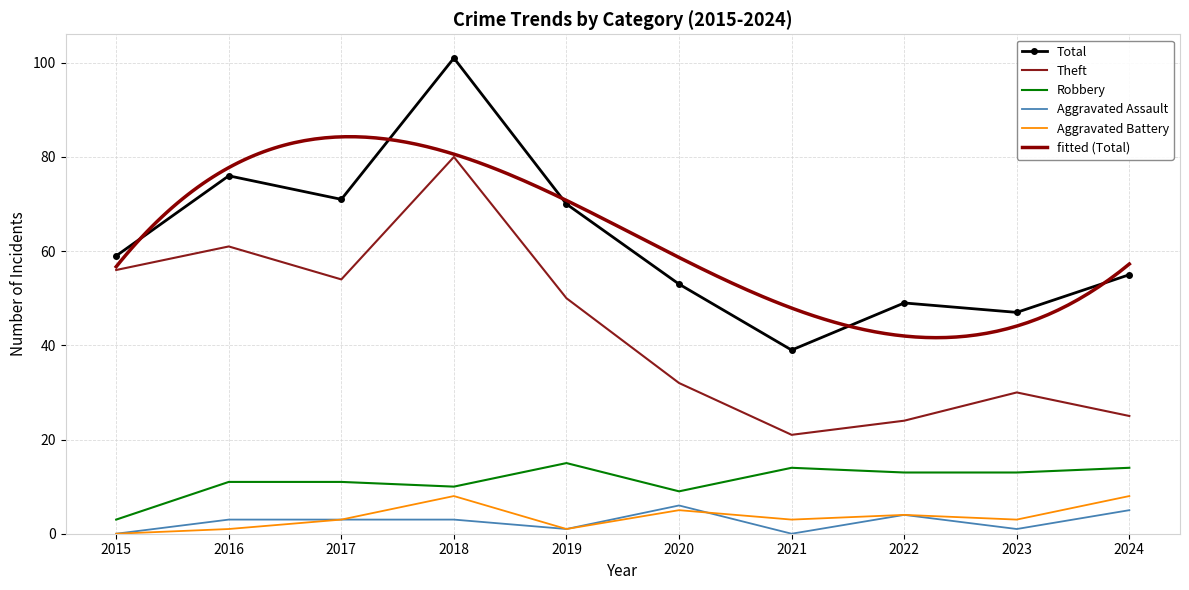

List the labels in order of Theft value, largest first.

2018, 2016, 2015, 2017, 2019, 2020, 2023, 2024, 2022, 2021